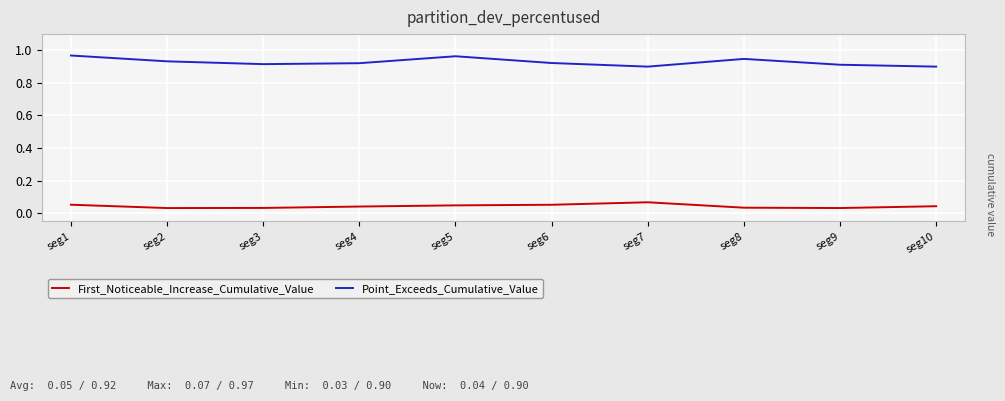

Is it true that Point_Exceeds_Cumulative_Value equals 0.5 at seg10?

False